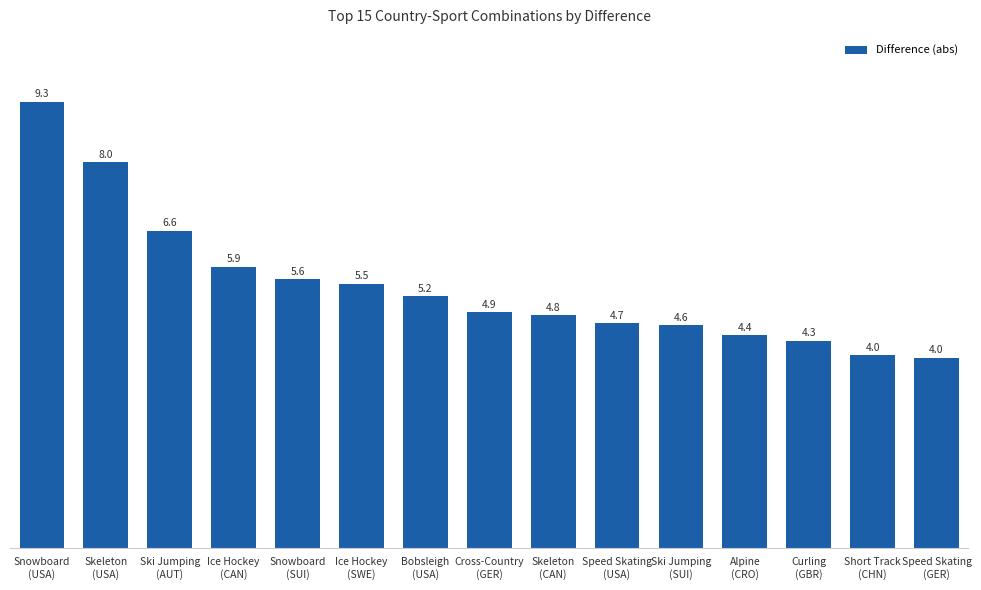

Between Snowboard
(USA) and Speed Skating
(USA), which is larger?

Snowboard
(USA)